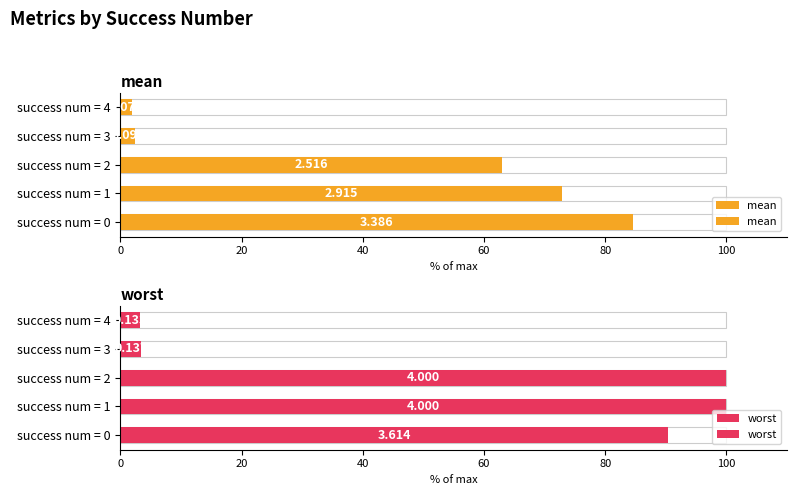

What is the sum of the mean values at success num = 2 and success num = 4?

64.9